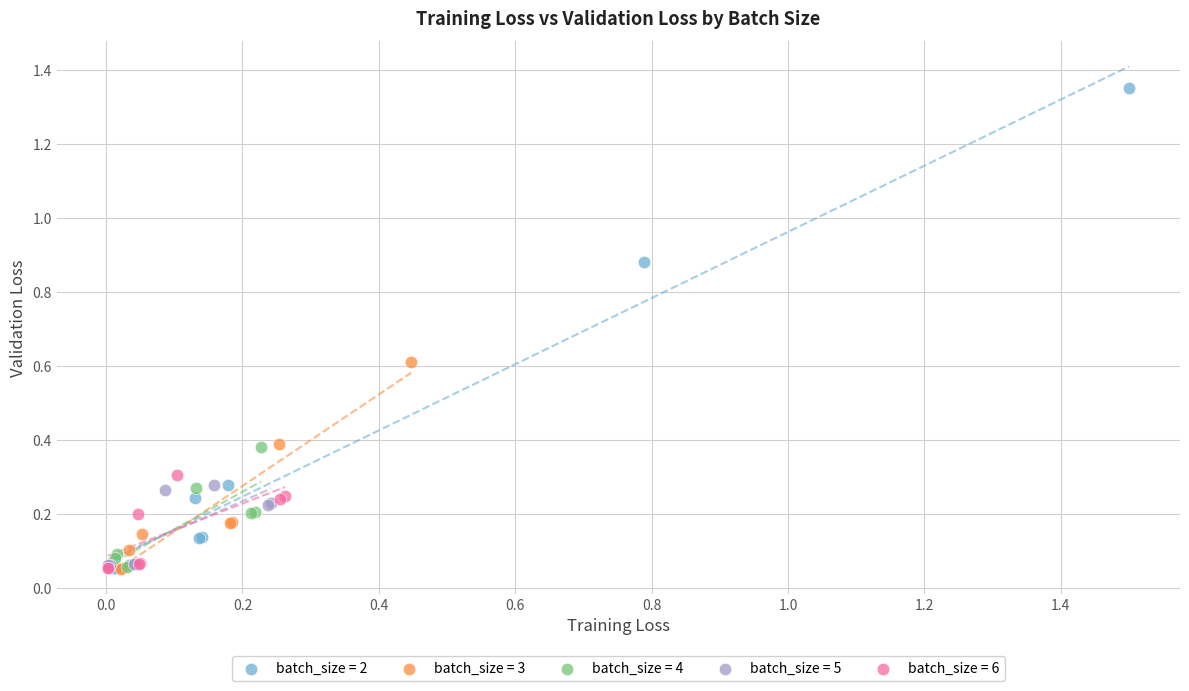

Which series has the largest Y range (max minus min)?

batch_size = 2